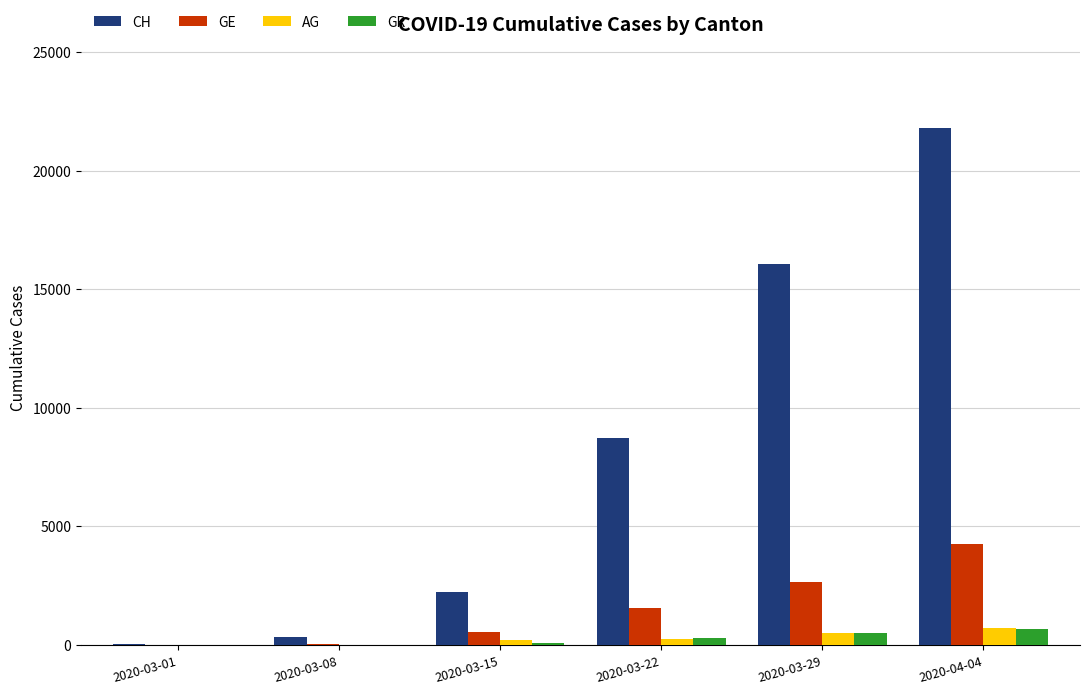

Which series has the largest total across all categories?

CH